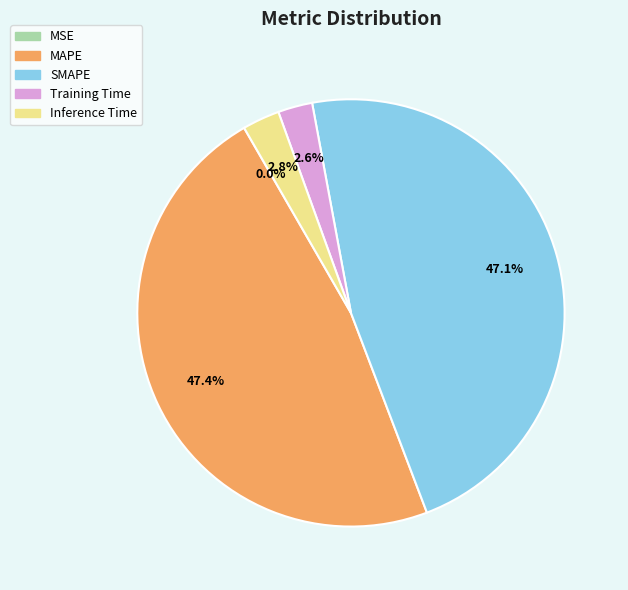

What is the ratio of the value at SMAPE to the value at MAPE?

1.0